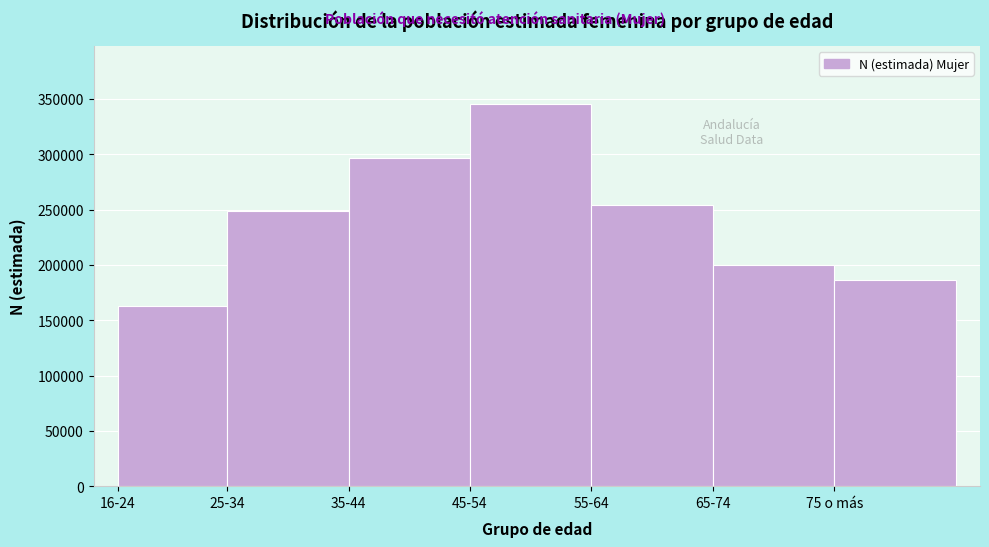

Reading right to left, extract all data points from this chart.

186755	199573	254176	345808	296635	248680	162985